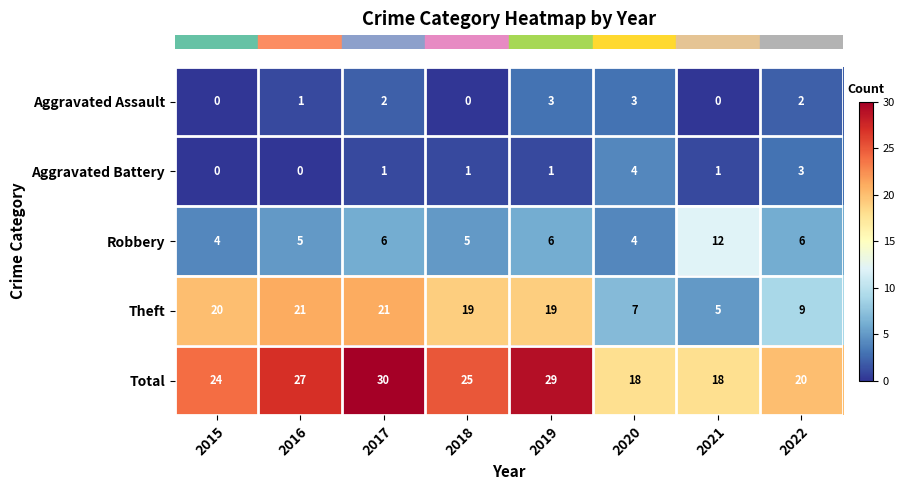

Is the value of Total at 2022 greater than the value of Robbery at 2015?

Yes